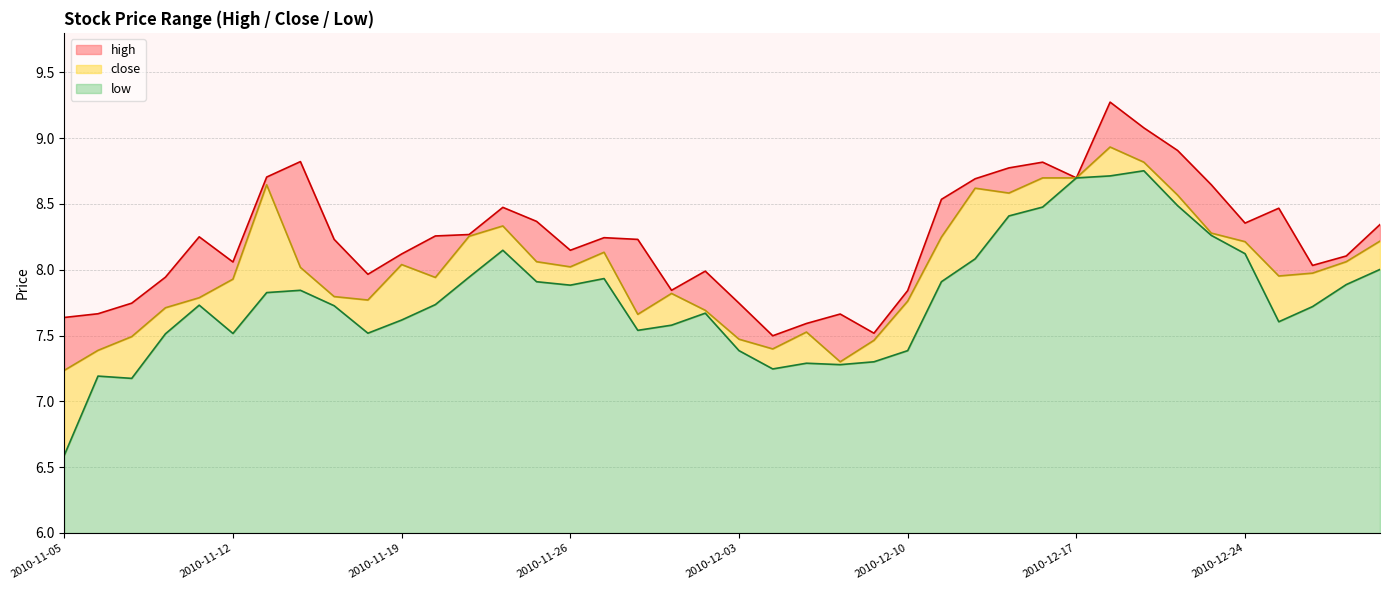

At which label is high closest to 8?

2010-12-02